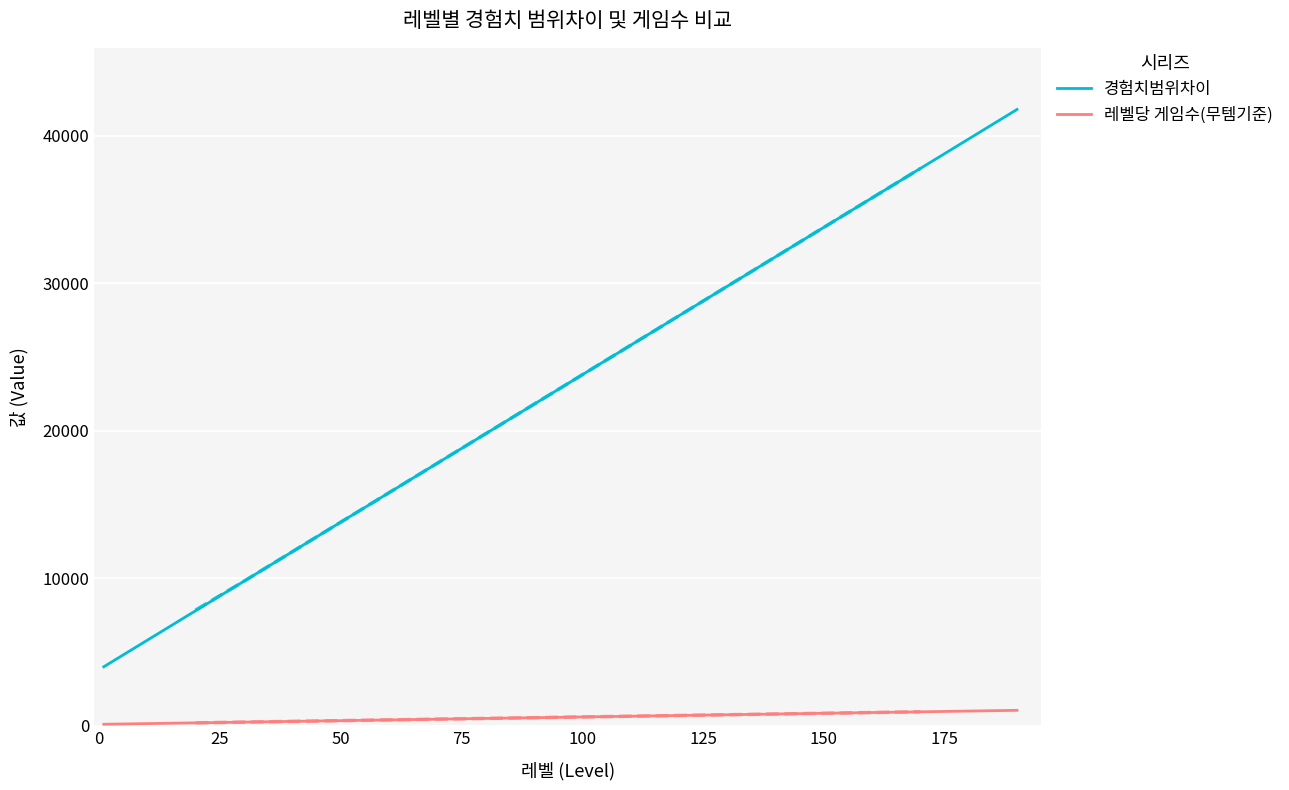

What is the maximum value shown in the chart?

41800